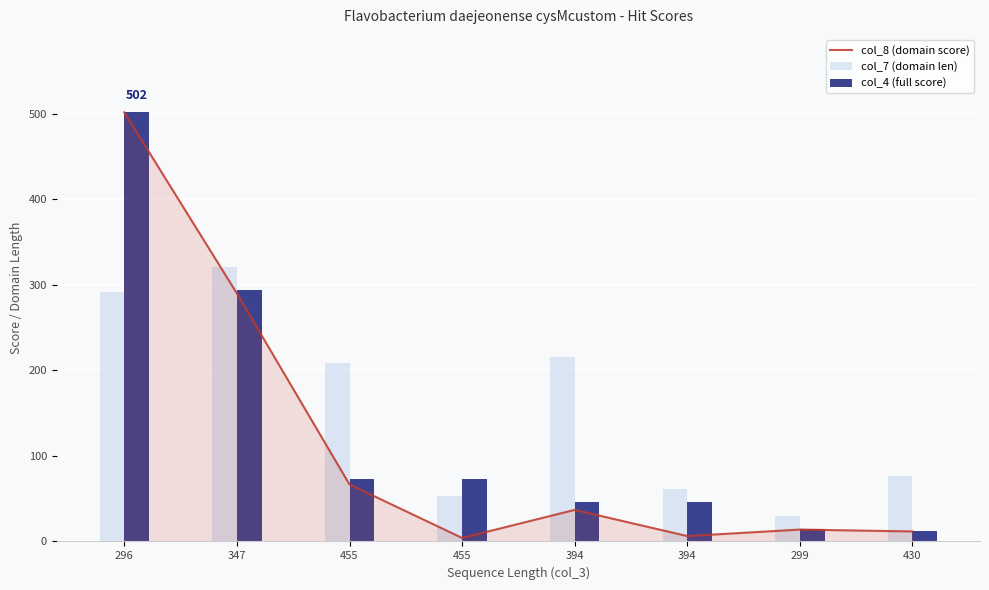

How many data points in col_7 (domain len) are above 208?

3